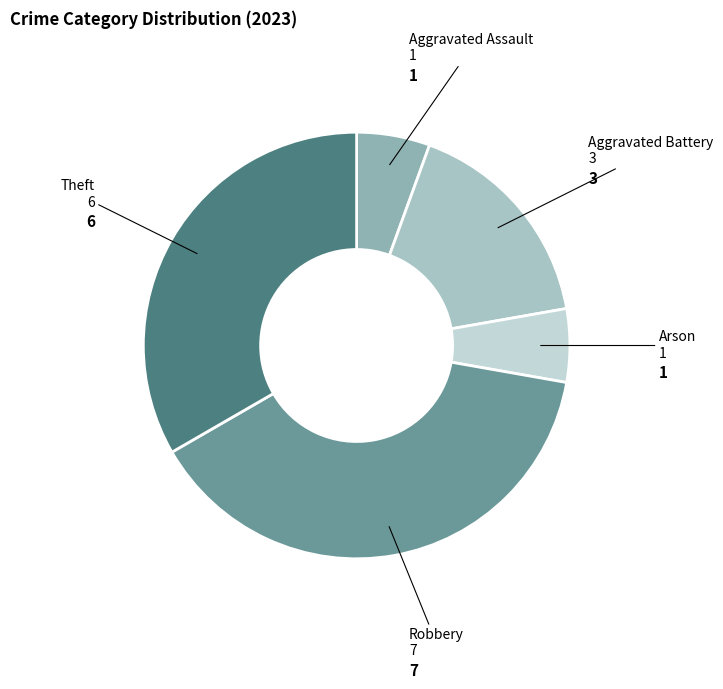

Is the sum of Theft and Arson greater than half?

No